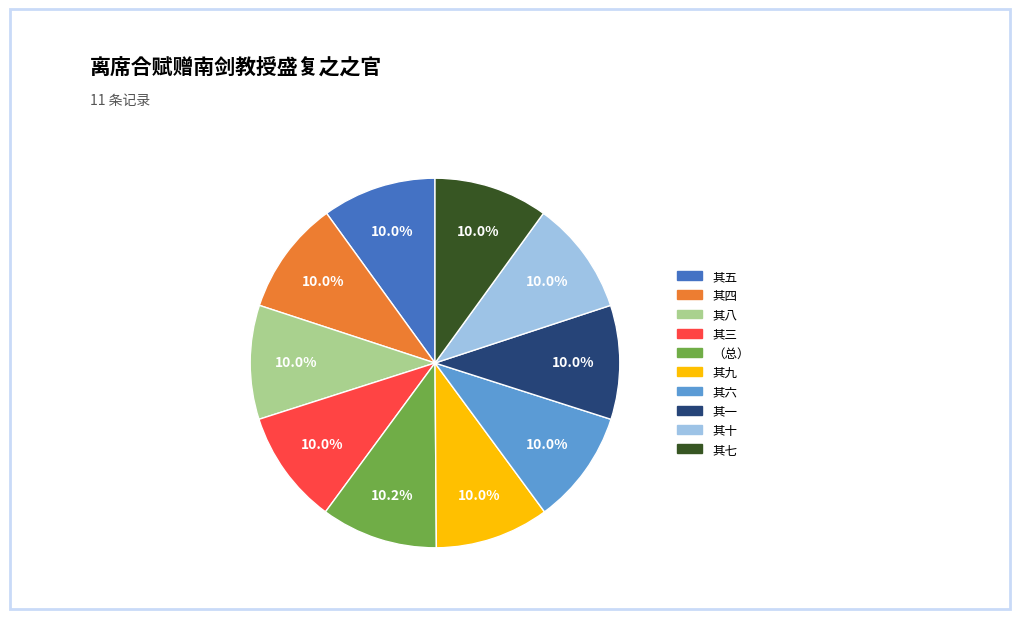

Does any single category account for the majority?

No